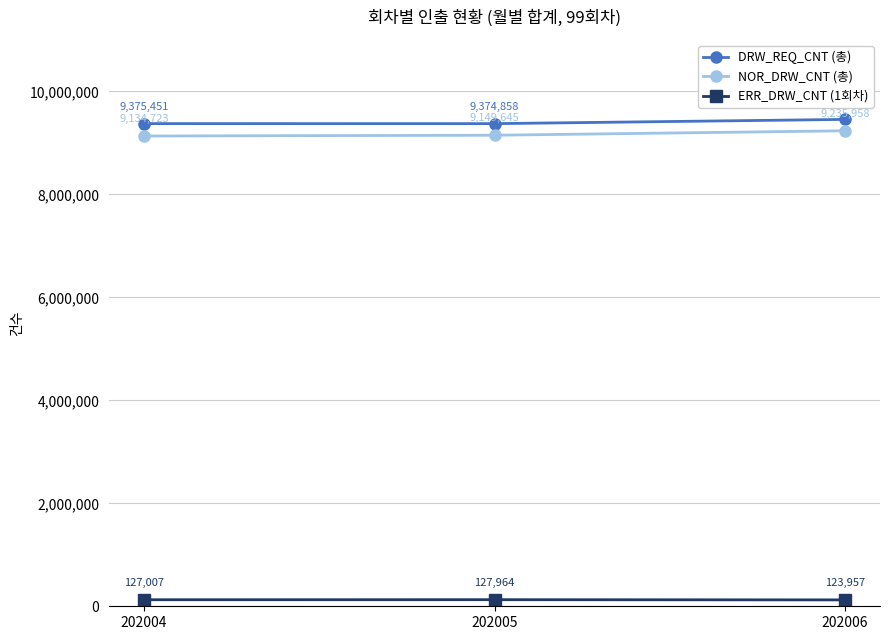

Reading left to right, extract all data points from this chart.

DRW_REQ_CNT (총): 202004=9375451	202005=9374858	202006=9457205
NOR_DRW_CNT (총): 202004=9134723	202005=9149645	202006=9235958
ERR_DRW_CNT (1회차): 202004=127007	202005=127964	202006=123957